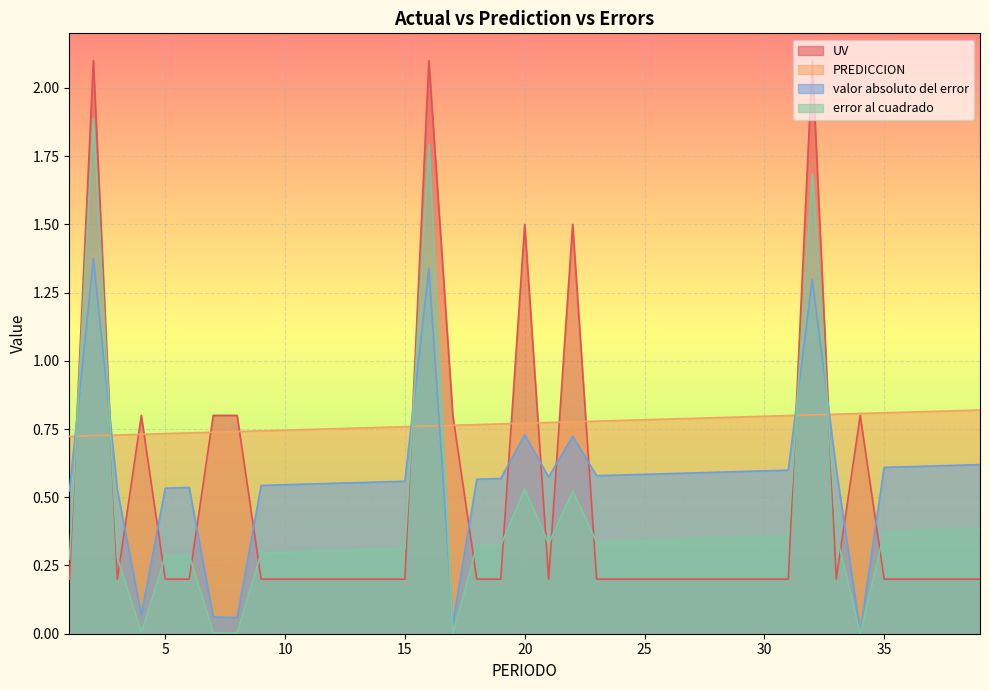

List the labels in order of error al cuadrado value, largest first.

2, 16, 32, 20, 22, 39, 38, 37, 36, 35, 33, 31, 30, 29, 28, 27, 26, 25, 24, 23, 21, 19, 18, 15, 14, 13, 12, 11, 10, 9, 6, 5, 3, 1, 4, 7, 8, 17, 34